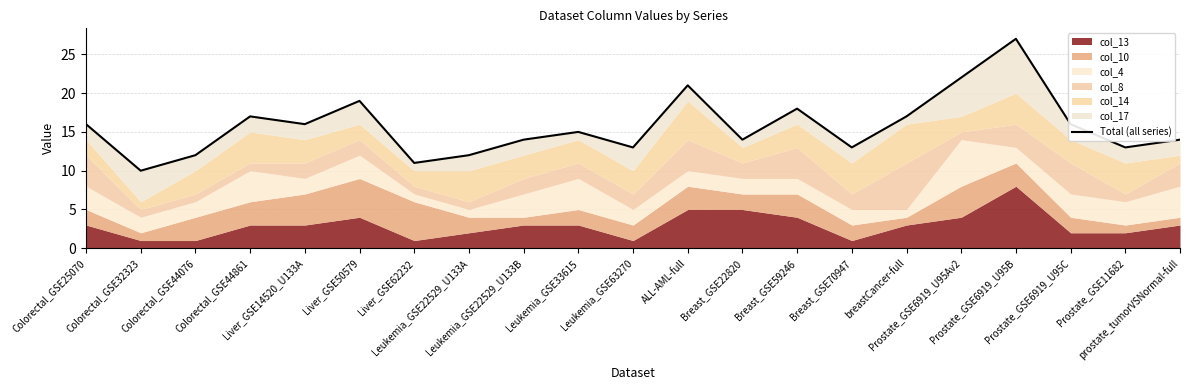

Does the chart have visible grid lines?

Yes